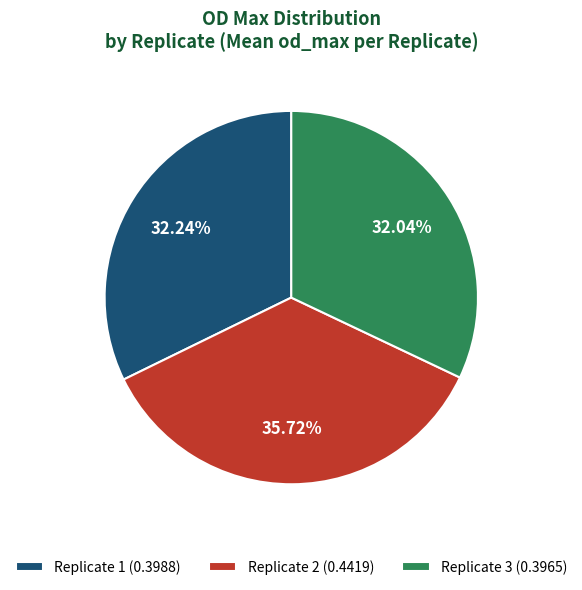

How many slices are in this pie chart?

3